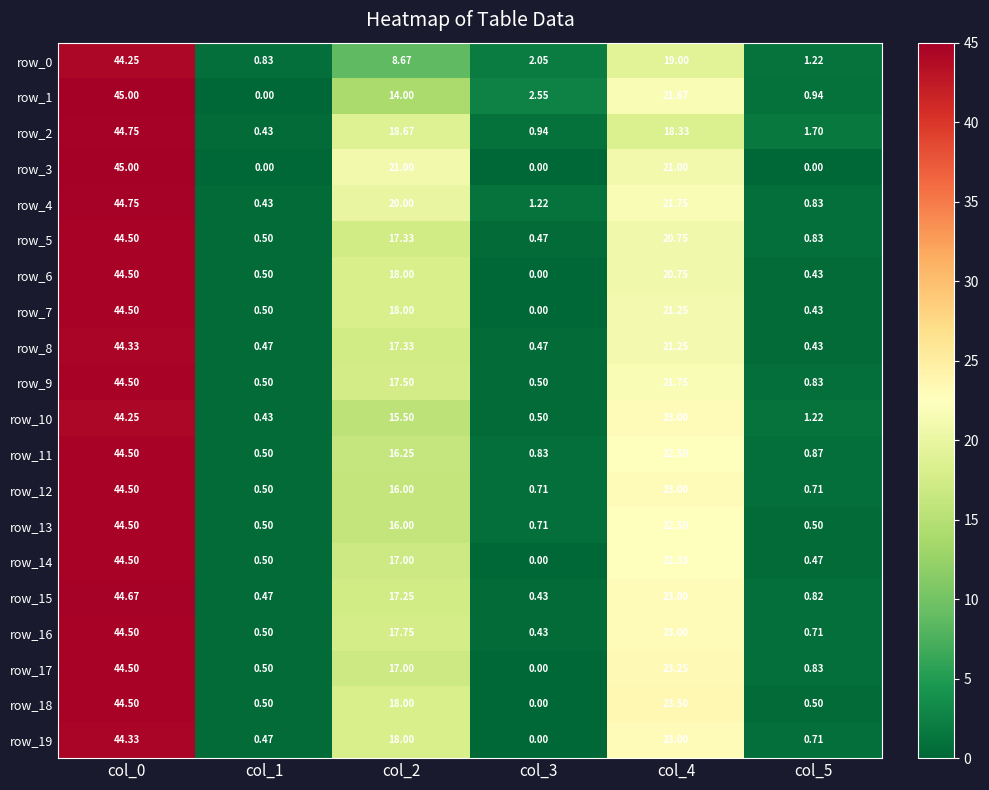

What is the difference between the second highest and minimum values in the row_14 series?

22.3